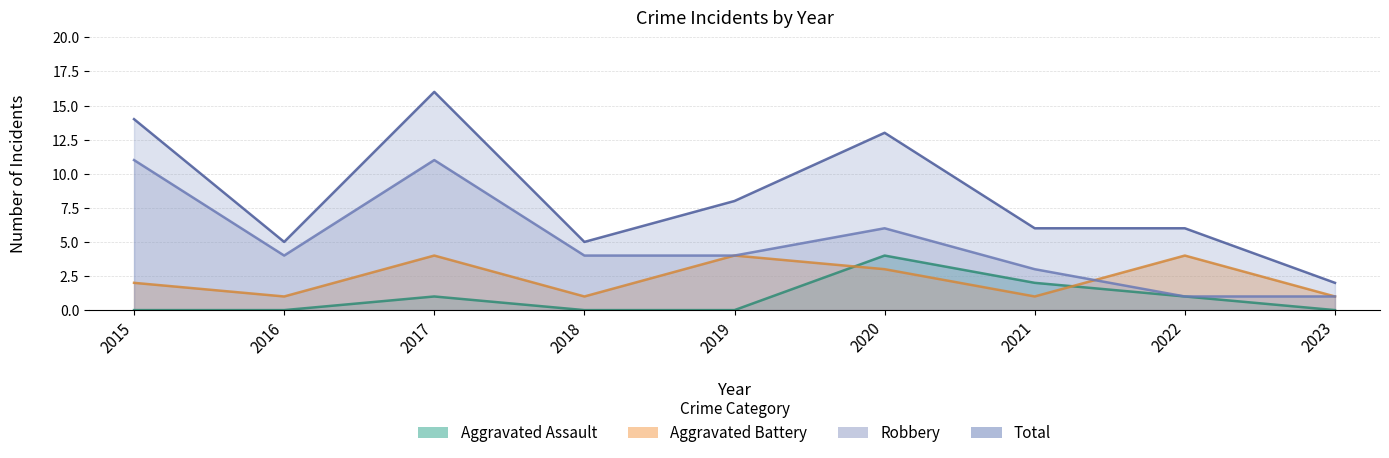

Which series has the widest spread of values?

Total